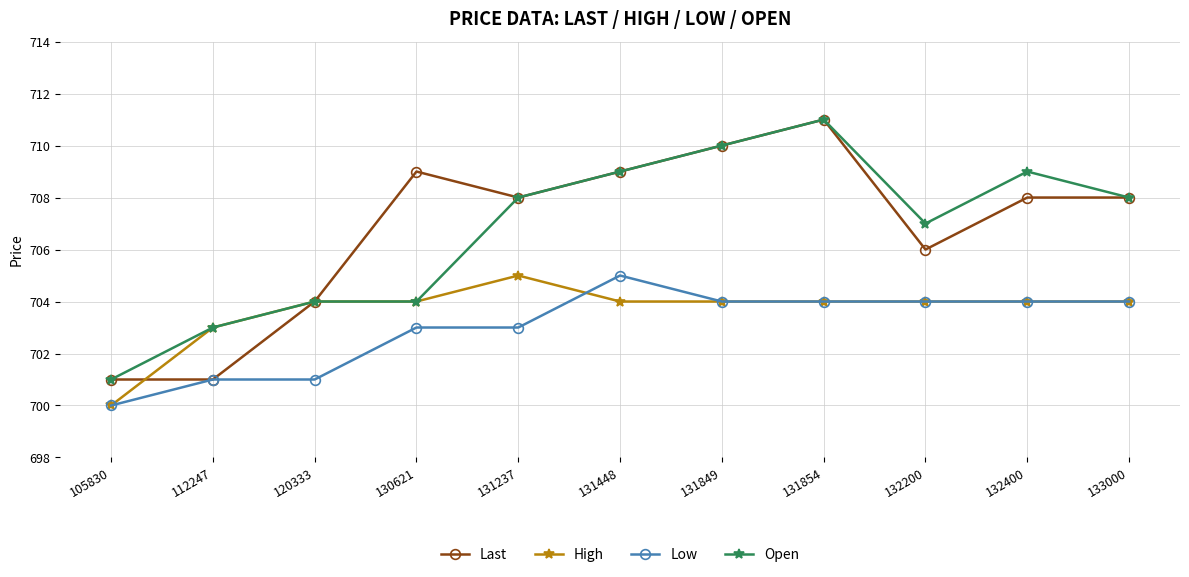

What is the value of the Open point at the 10th from the left?

709